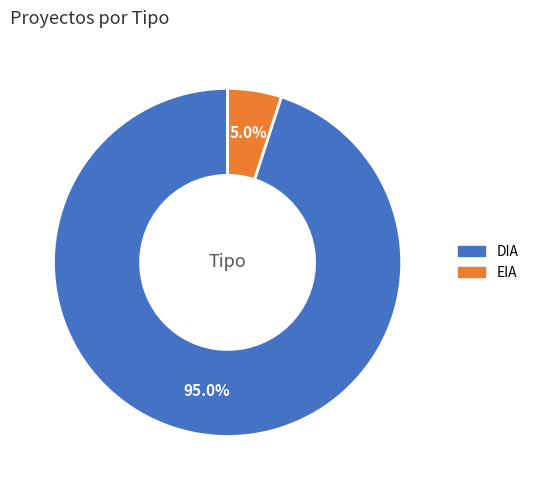

To the nearest percent, what is the difference between the largest and smallest slice percentages?

90%